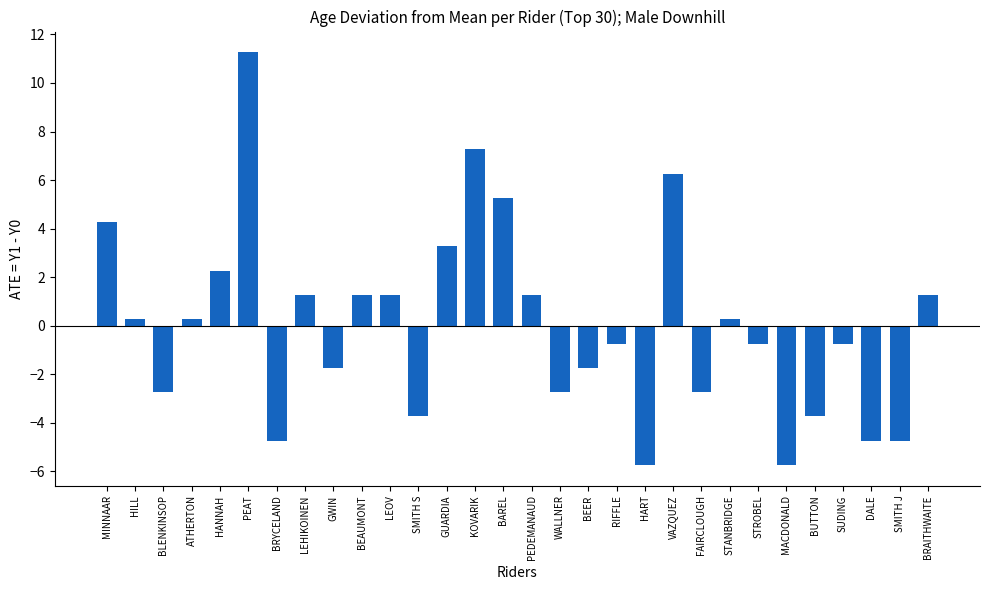

Between LEHIKOINEN and STANBRIDGE, which is larger?

LEHIKOINEN